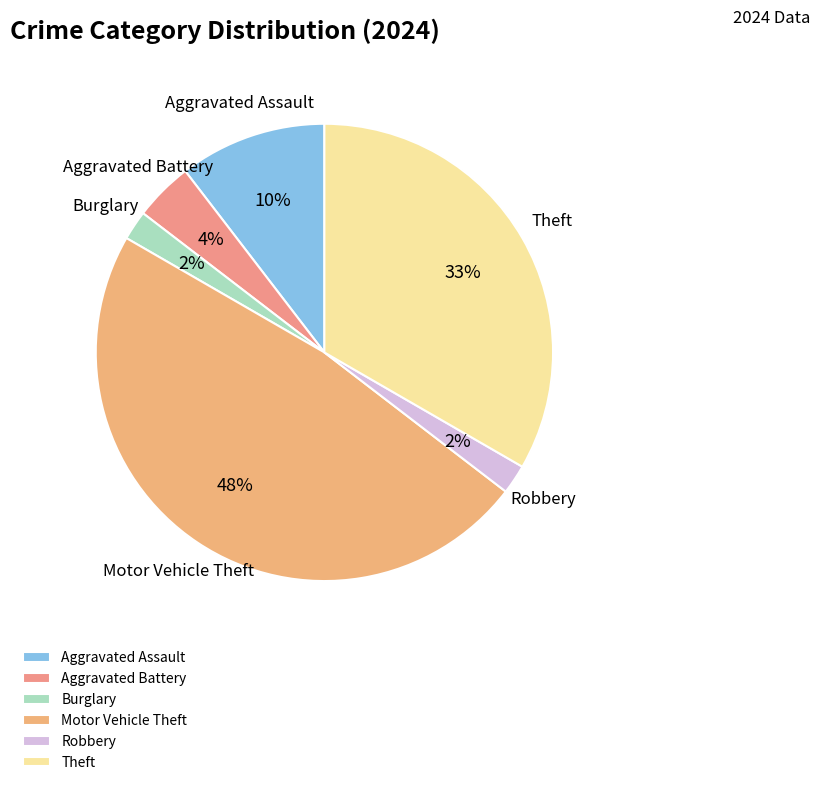

Does Theft represent more than half of the total?

No